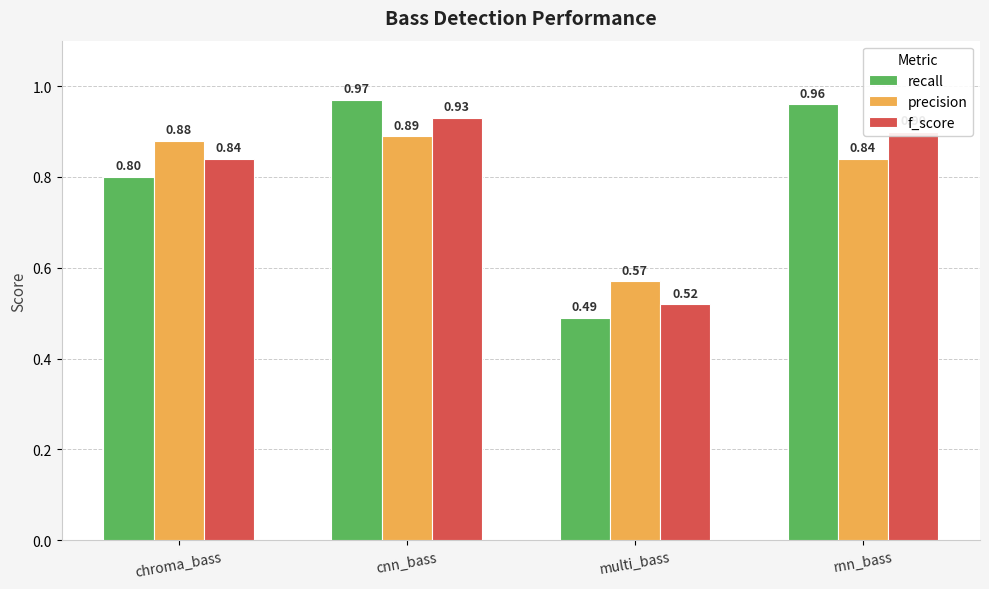

What is the label of the 1st bar from the left?

chroma_bass